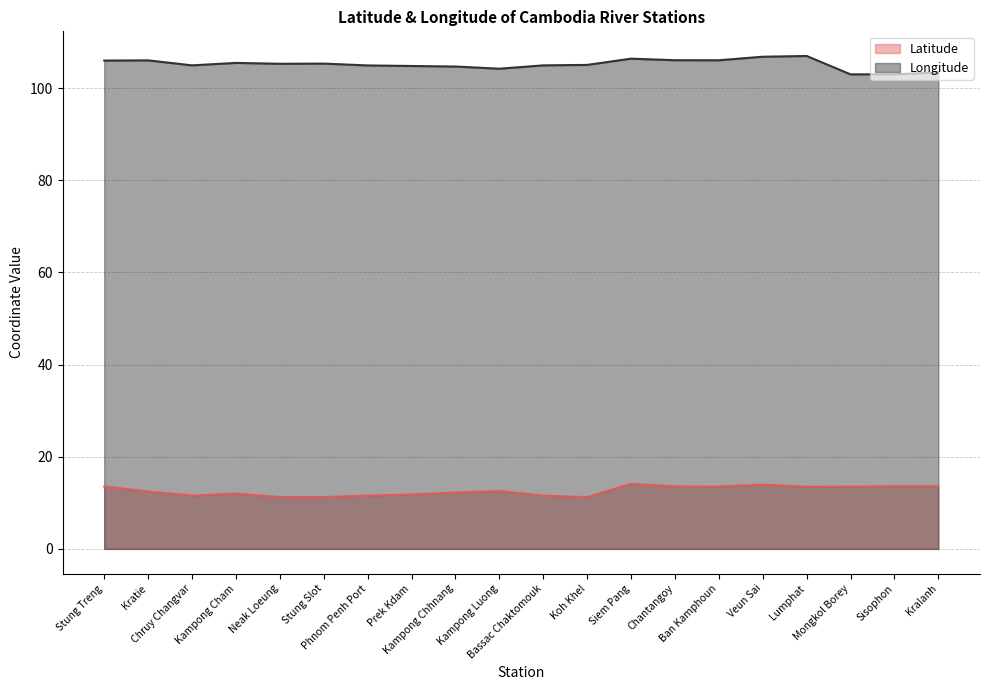

At which label does Latitude reach its minimum?

Koh Khel